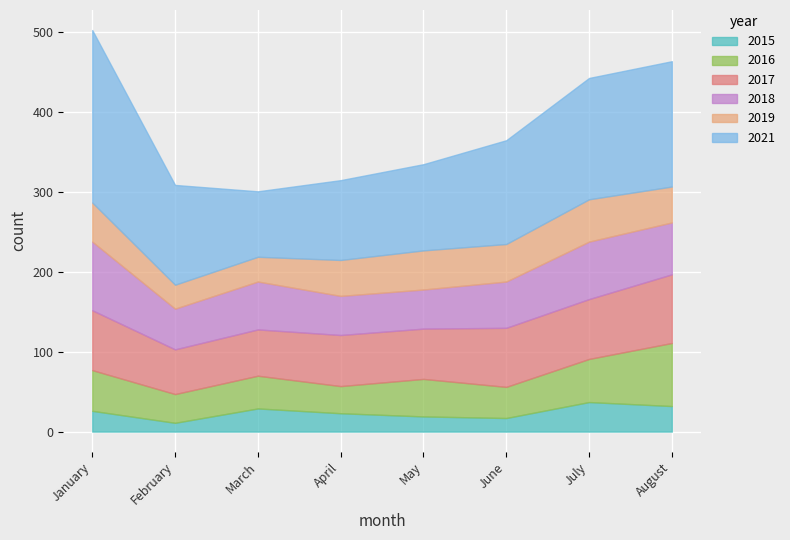

How many data points does each series have?

8